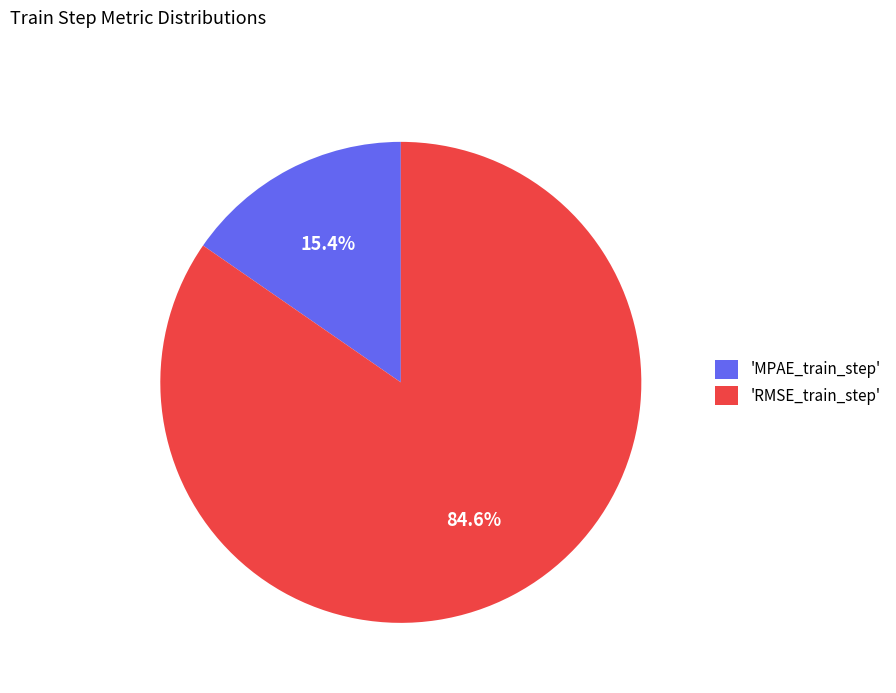

Does any single category account for the majority?

Yes